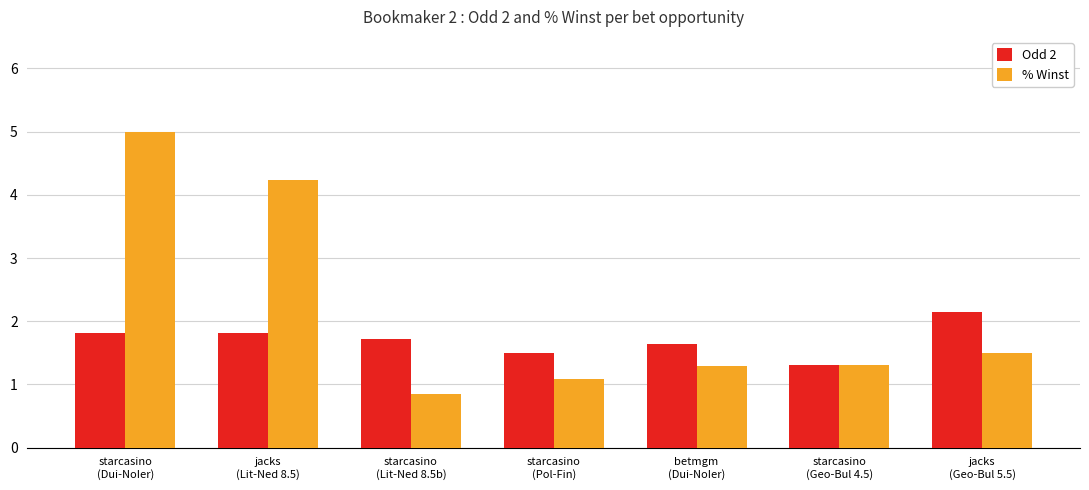

What is the difference between the Odd 2 values at starcasino
(Lit-Ned 8.5b) and starcasino
(Geo-Bul 4.5)?

0.4